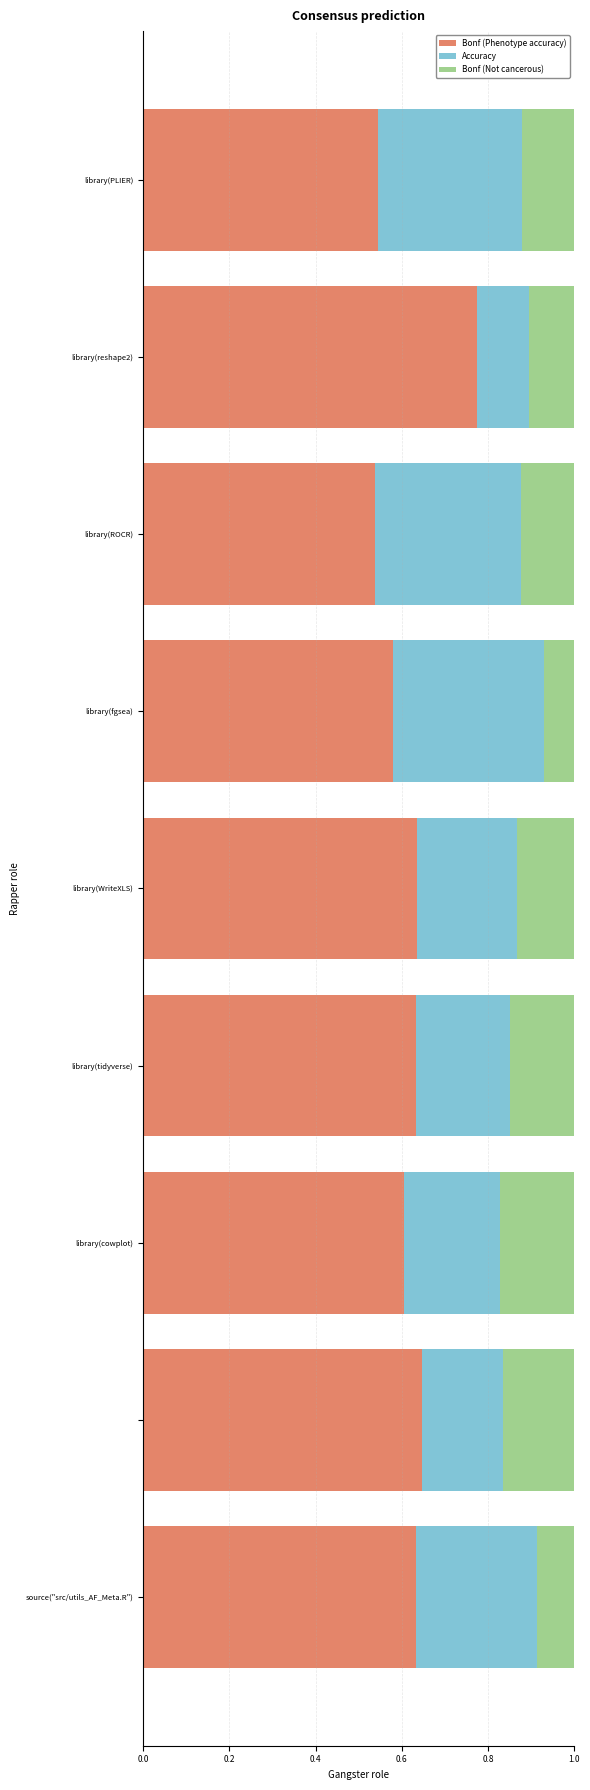

What is the sum of all Bonf (Phenotype accuracy) values?

5.6